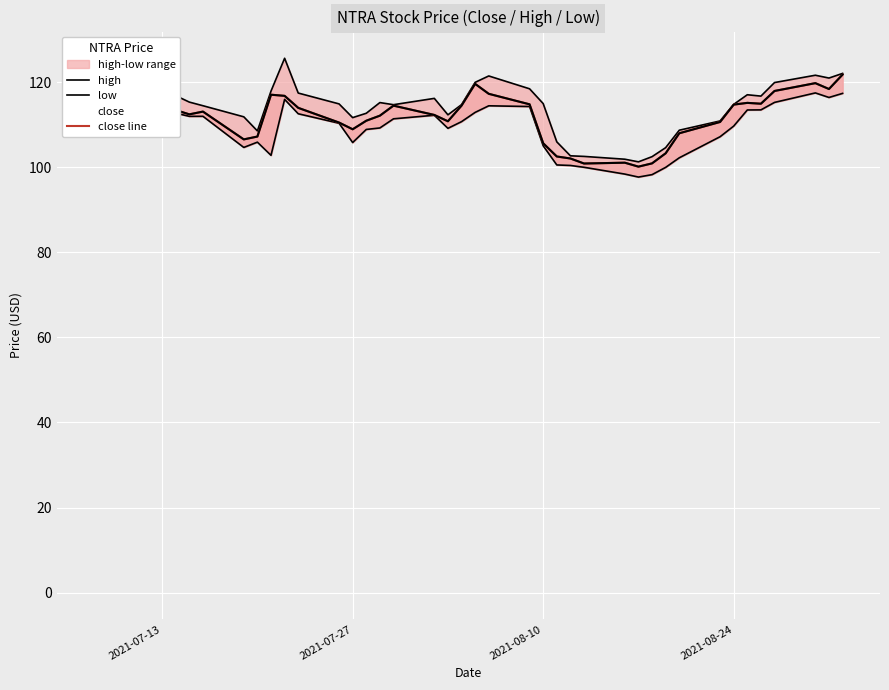

True or false: close line and high cross at least once.

False